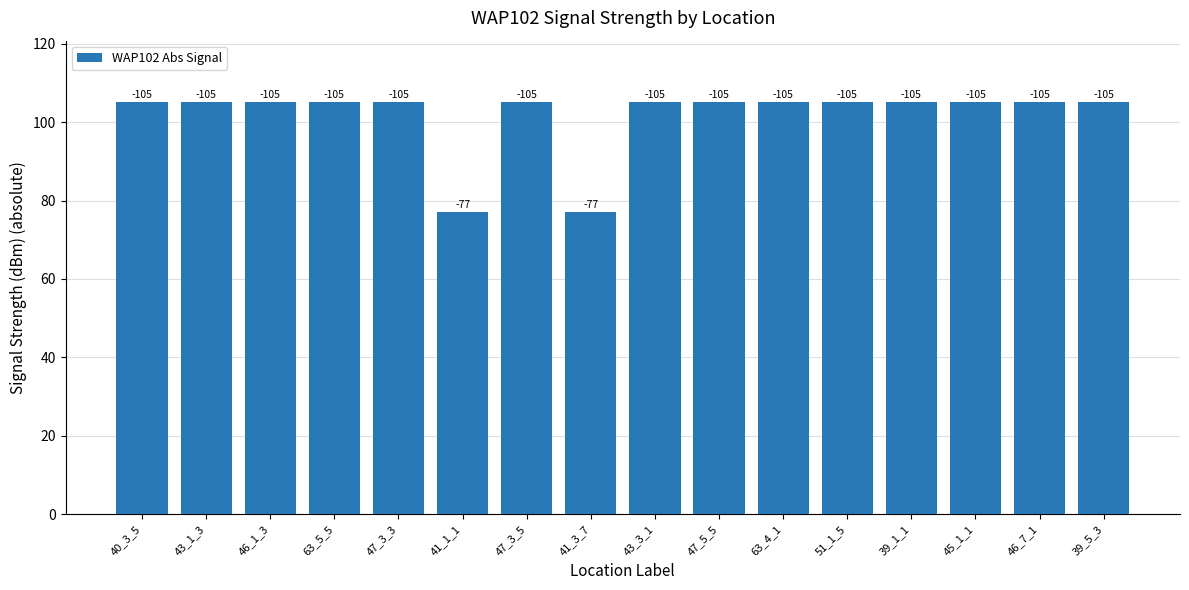

Are the bars grouped side by side (vs. stacked)?

No